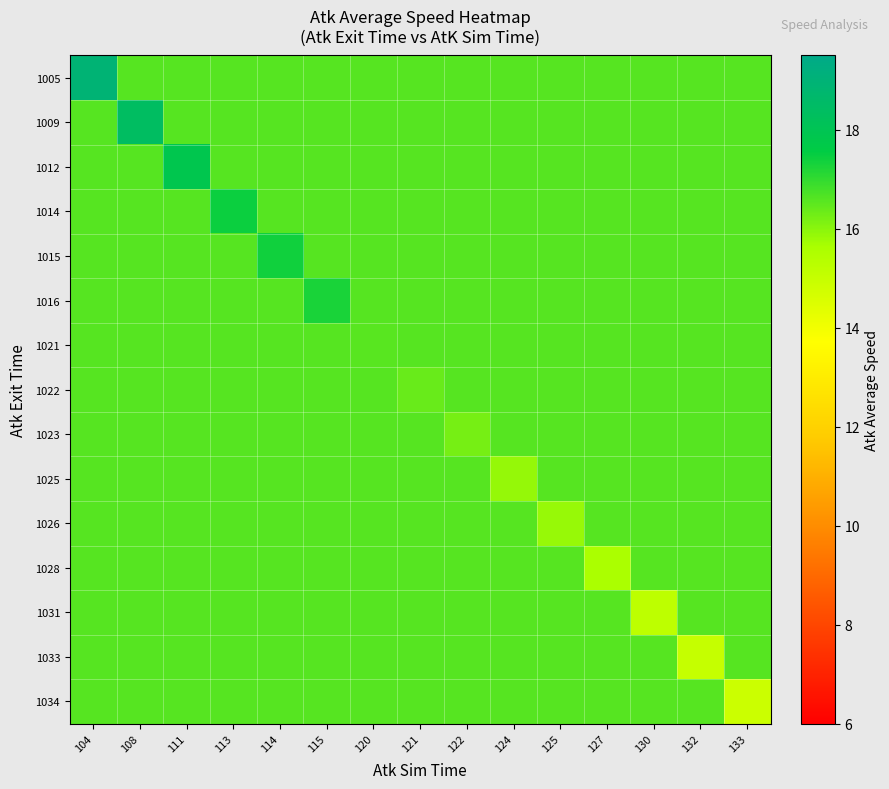

What is the difference between the highest and lowest values at 132?

1.6